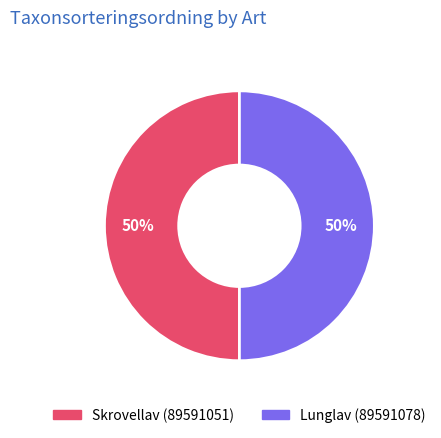

Is the sum of Skrovellav (89591051) and Lunglav (89591078) greater than half?

Yes